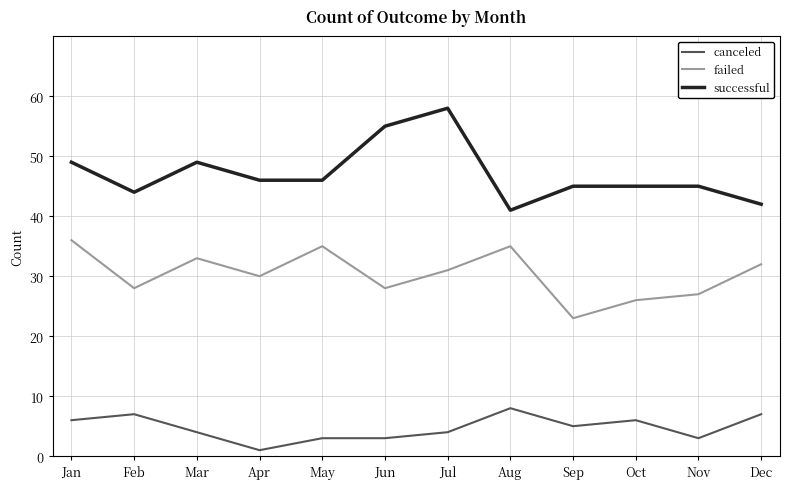

True or false: failed has more than 0 interior local peaks.

True